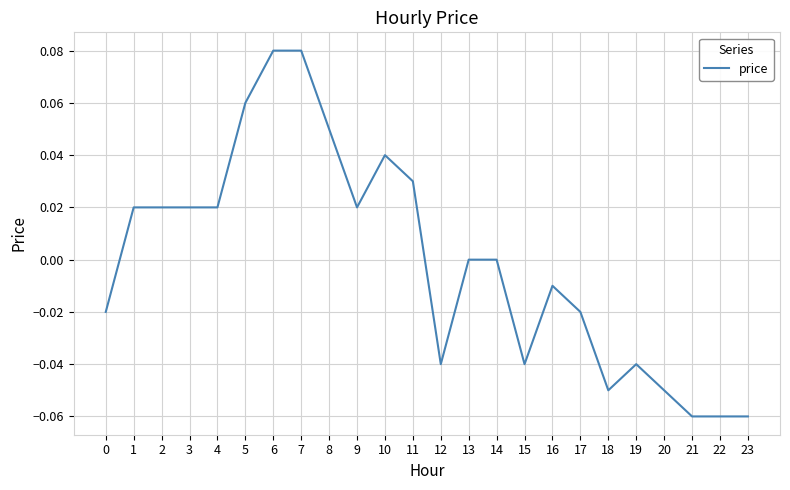

The value at 3 is 0.0. True or false?

True